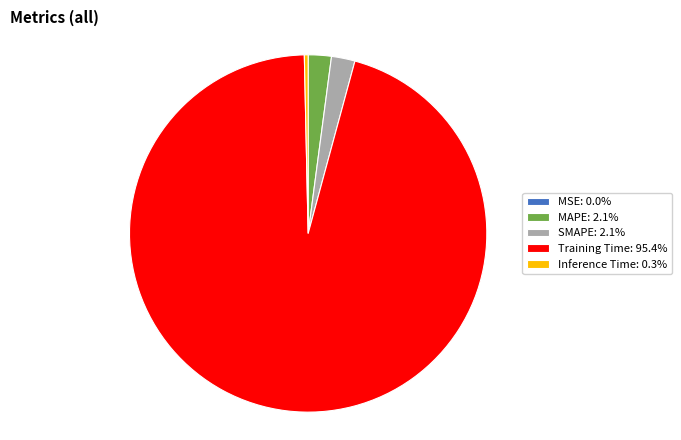

Combined, do Inference Time: 0.3% and Training Time: 95.4% account for over 50%?

Yes